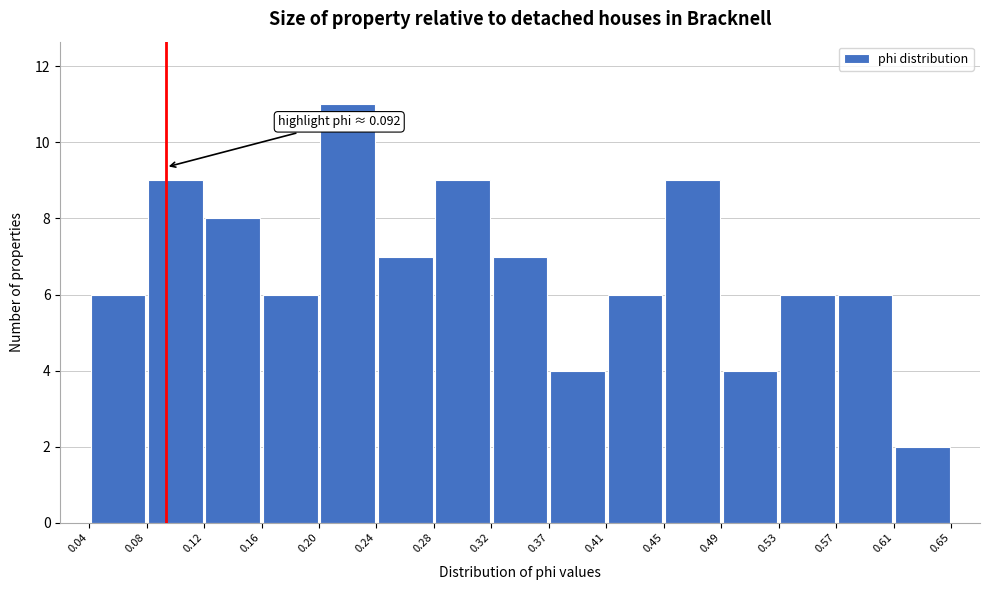

Which range on the x-axis has the tallest bar?

0.20 to 0.24